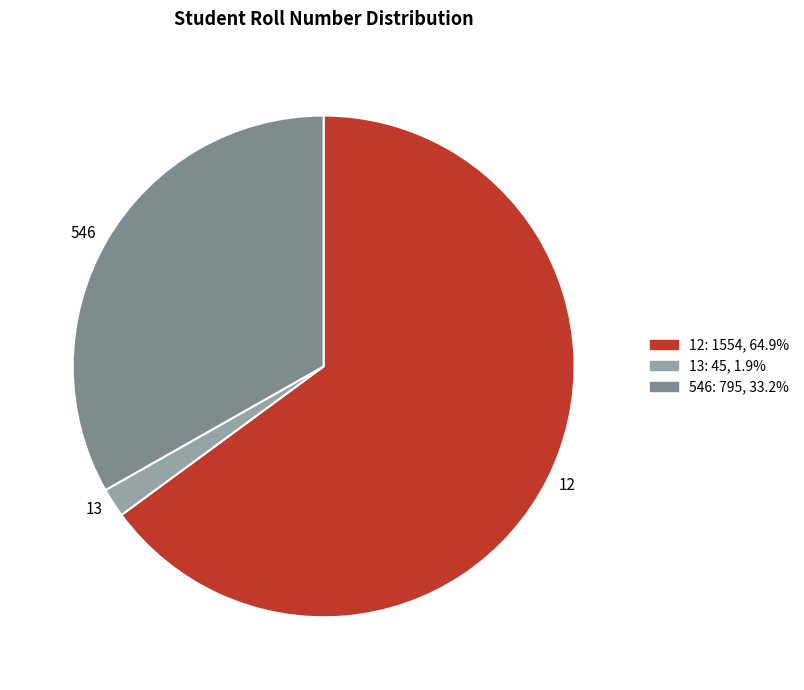

Does any single category account for the majority?

Yes